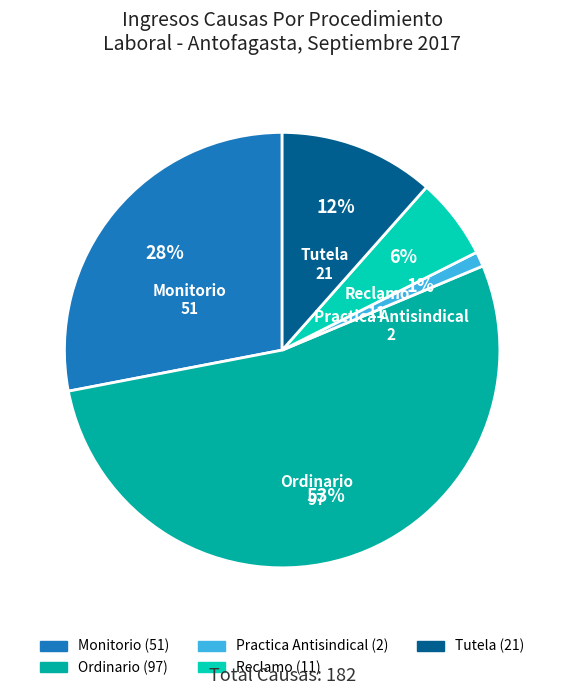

Do Tutela and Ordinario together represent more than half of the pie?

Yes